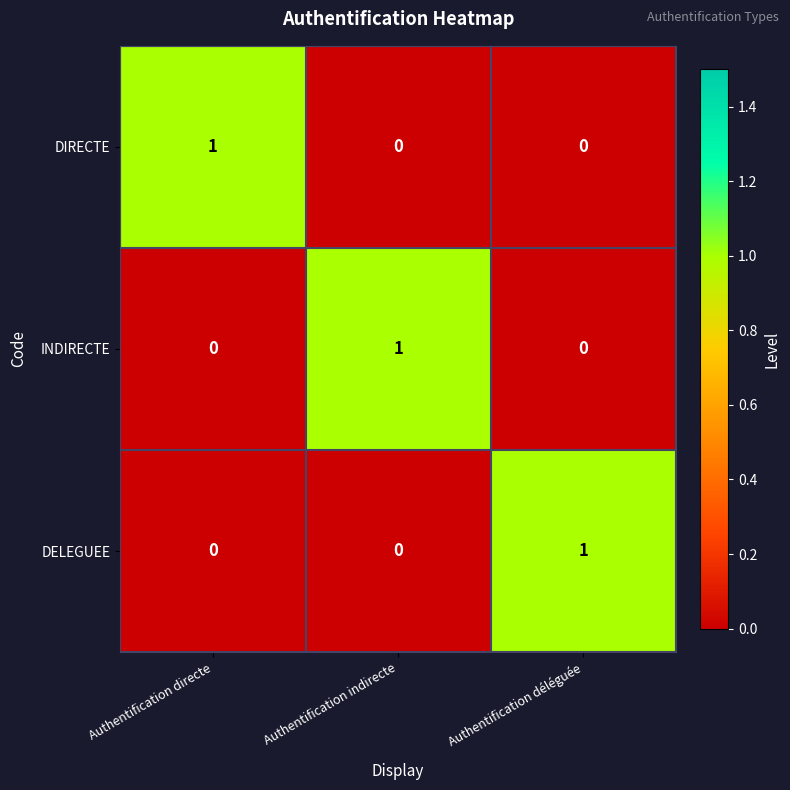

How many DIRECTE values are between 0 and 1?

3